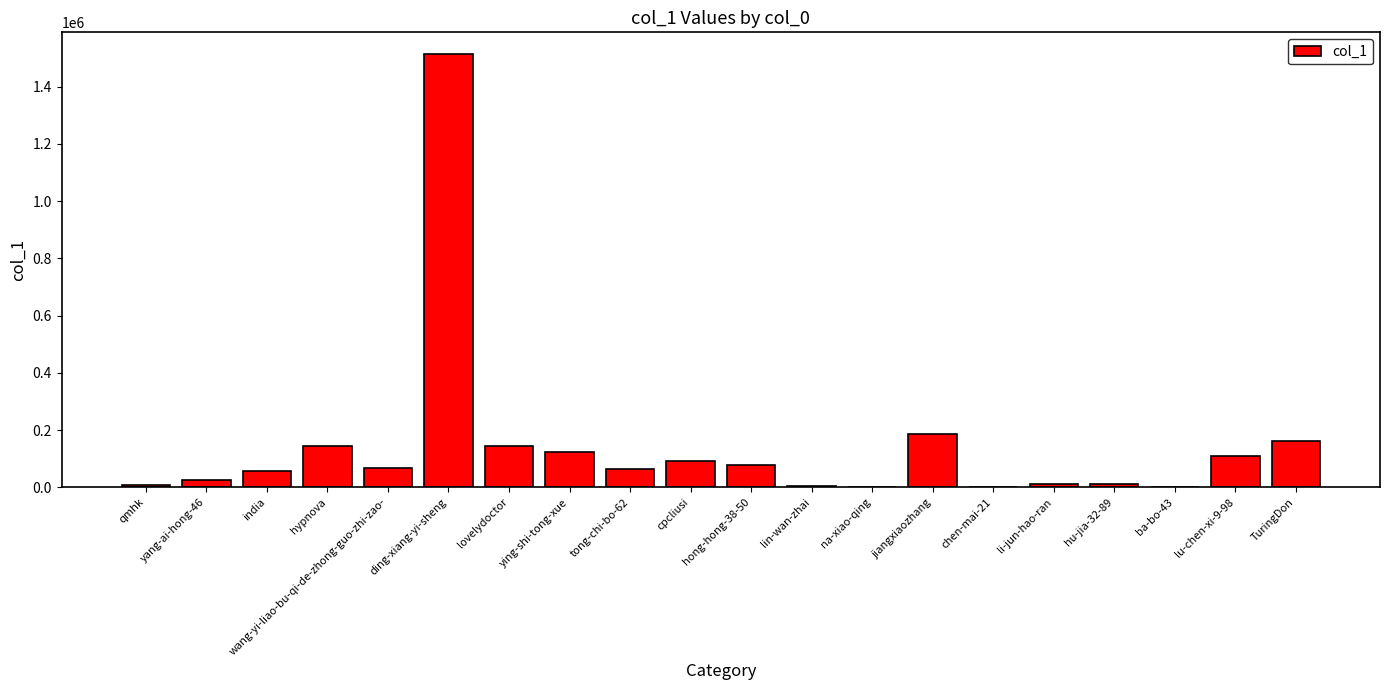

What is the maximum value shown in the chart?

1514401